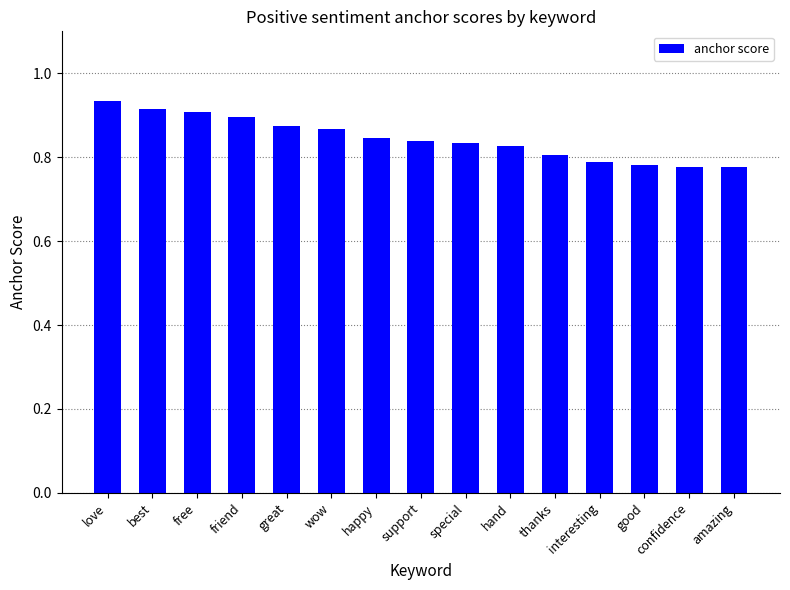

Are the bars grouped side by side (vs. stacked)?

No